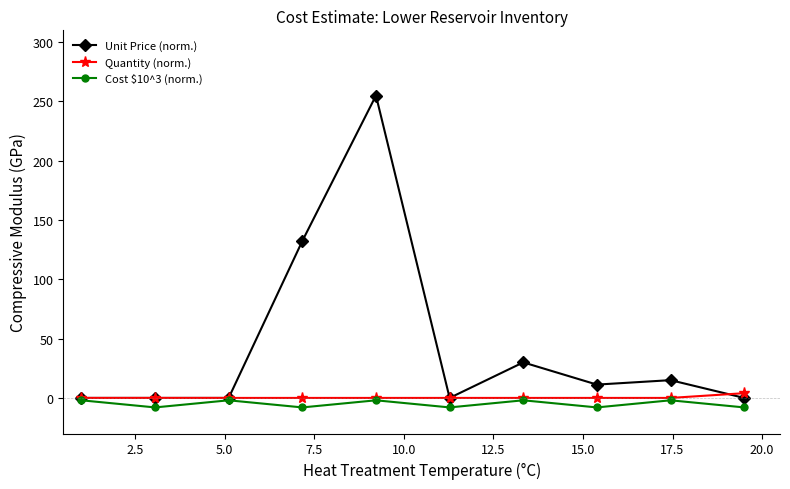

Which series has the largest total across all categories?

Unit Price (norm.)